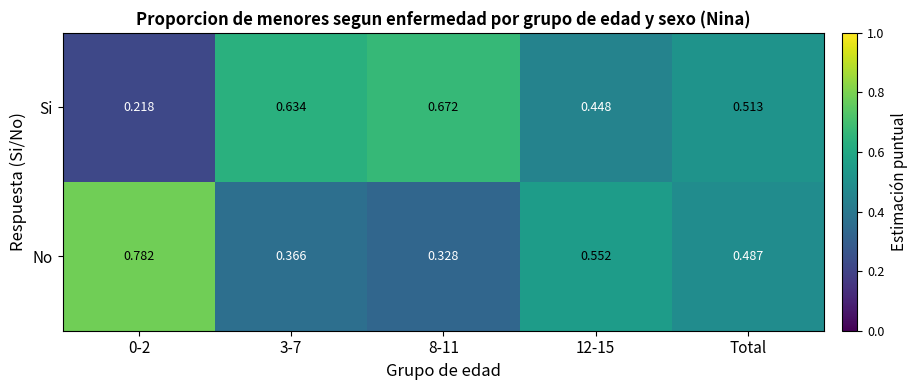

Rank the series by their maximum value, from lowest to highest.

Si, No